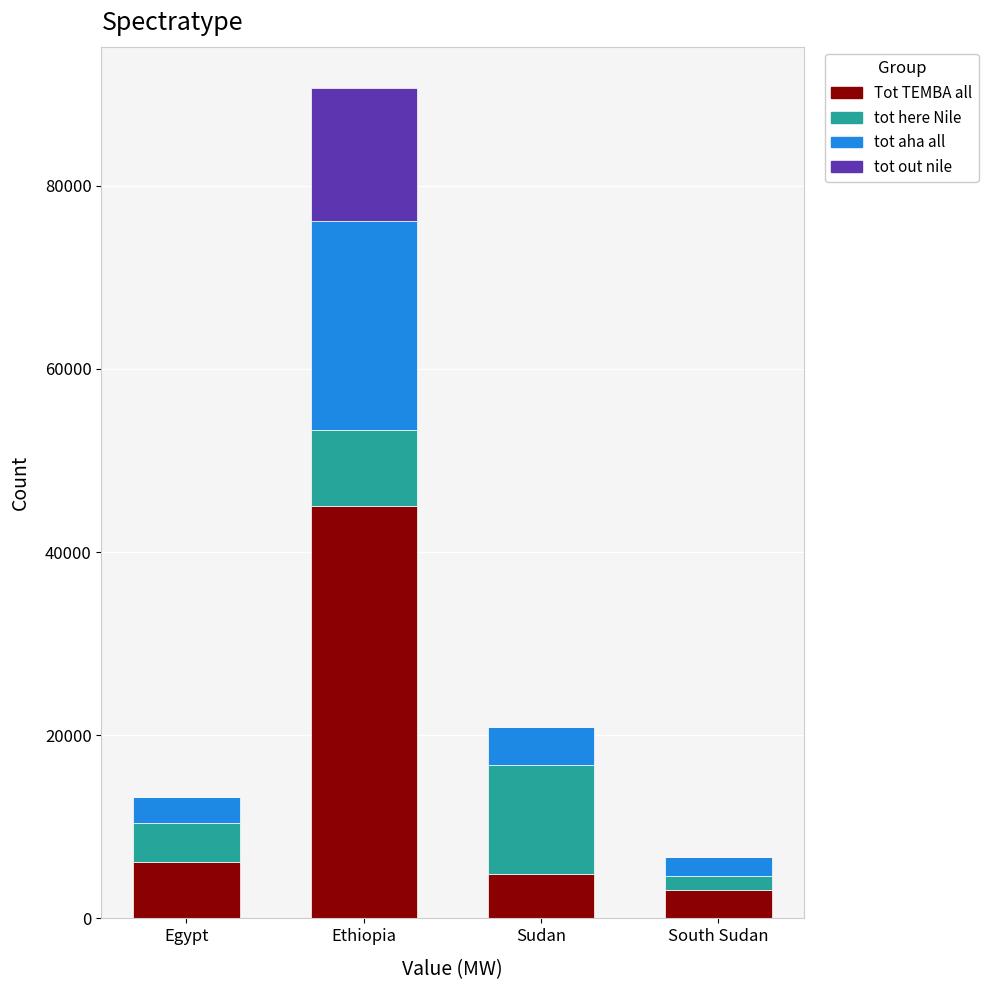

Reading left to right, transcribe the values for Tot TEMBA all.

Egypt=6124.5	Ethiopia=45000.0	Sudan=4900.0	South Sudan=3100.0